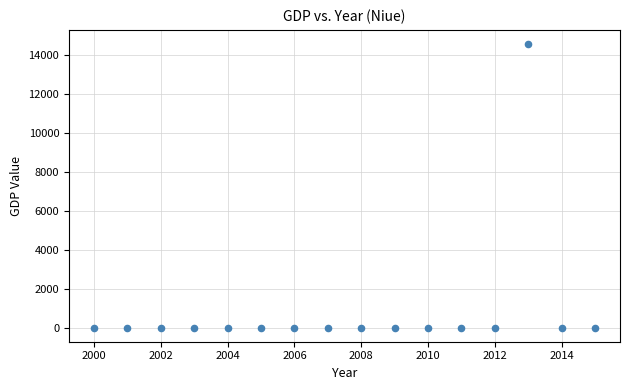

What is the range of Y values (max minus min)?

14546